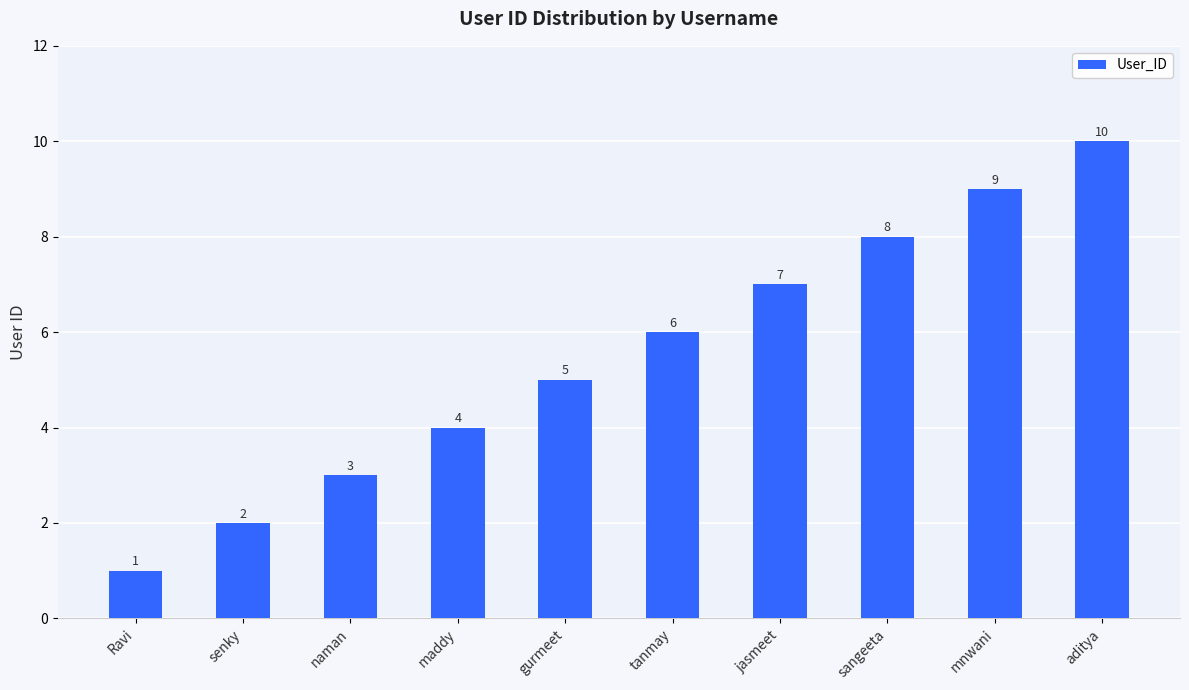

Reading left to right, transcribe all the data shown in this chart.

1	2	3	4	5	6	7	8	9	10